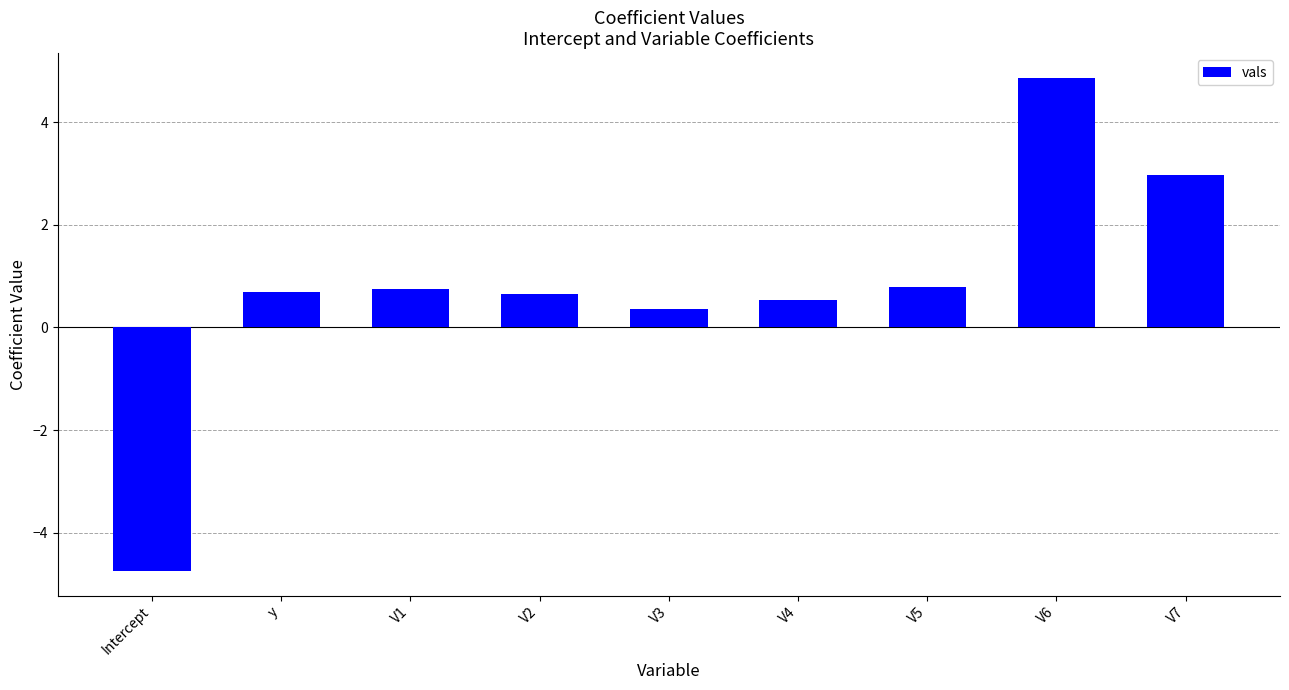

Between V2 and V1, which is larger?

V1